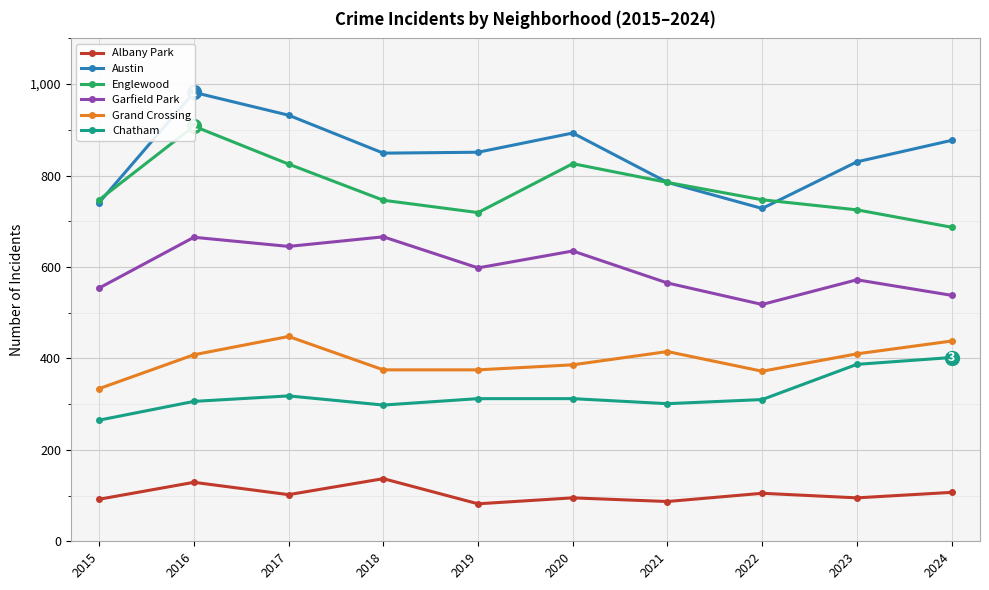

What is the average value of the Chatham series?

321